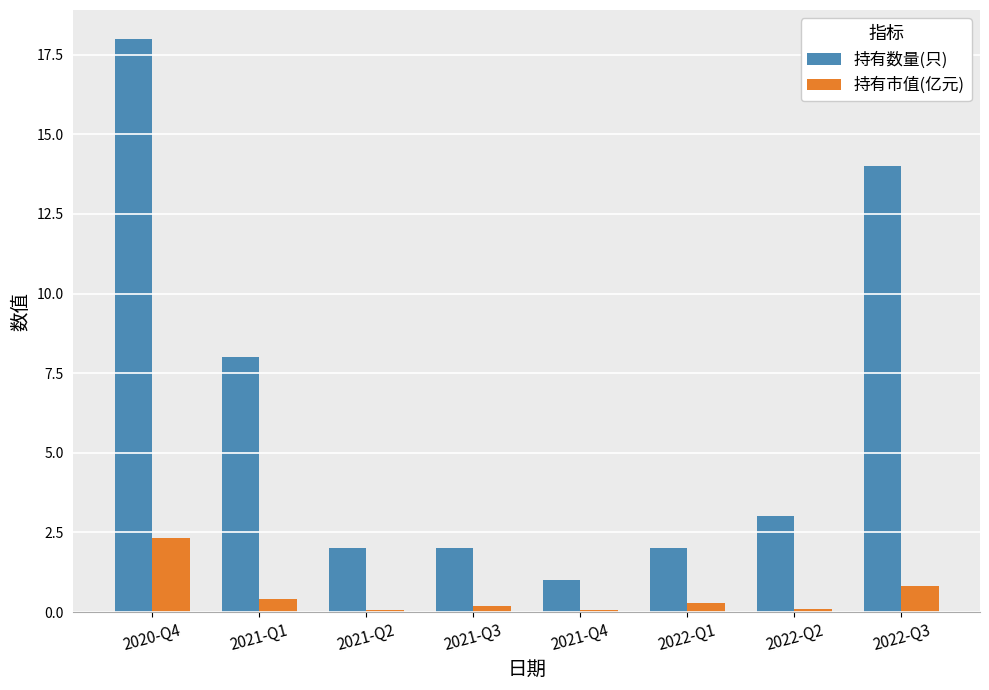

Is it true that 持有市值(亿元) equals 2.3 at 2020-Q4?

True